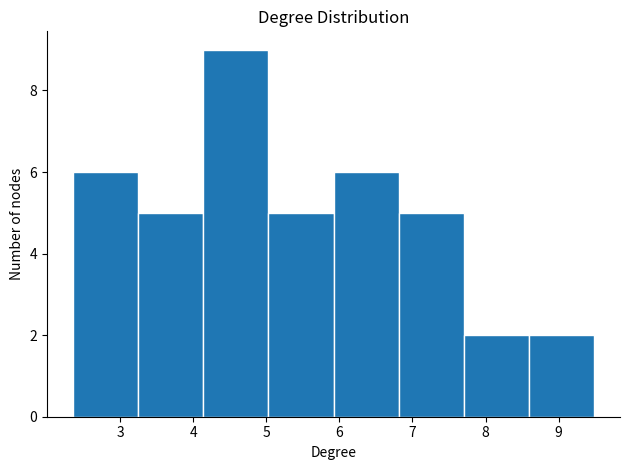

Which range on the x-axis has the tallest bar?

4.1 to 5.0